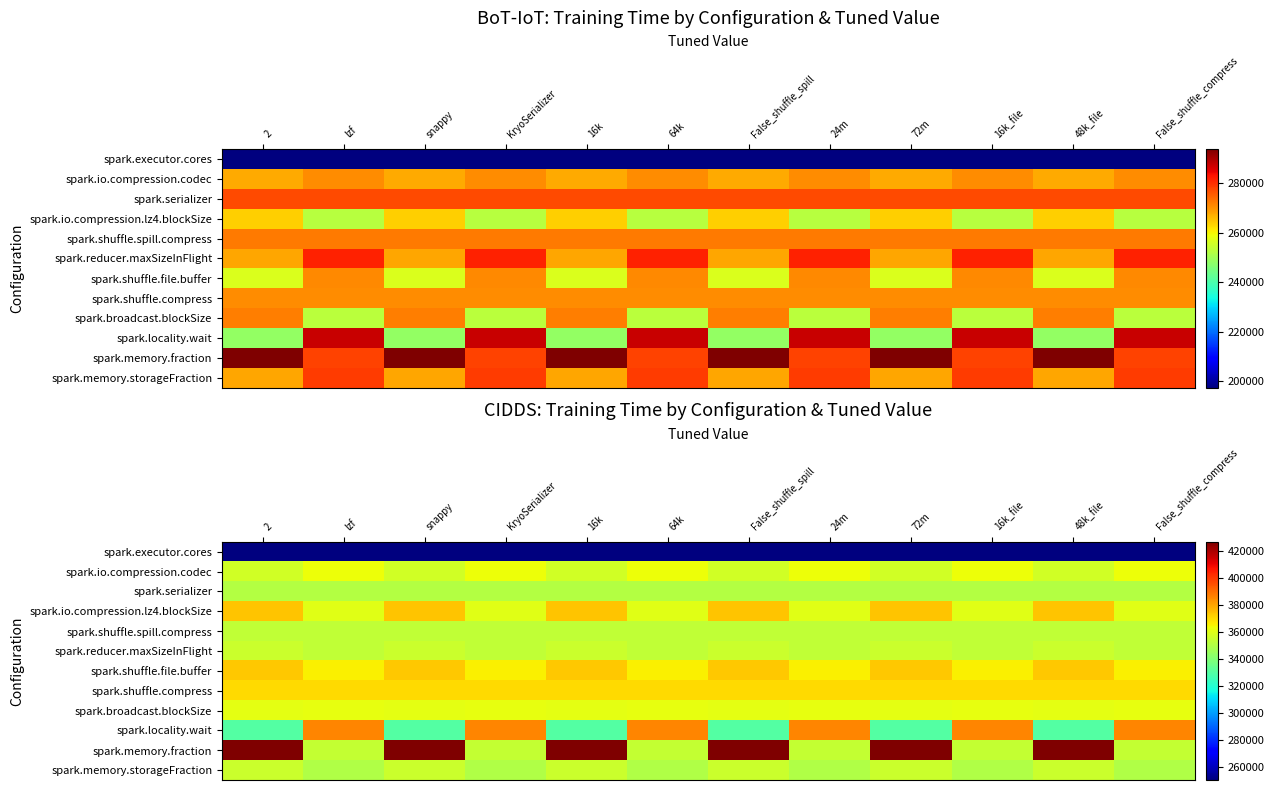

Which series has the largest total across all categories?

spark.memory.fraction